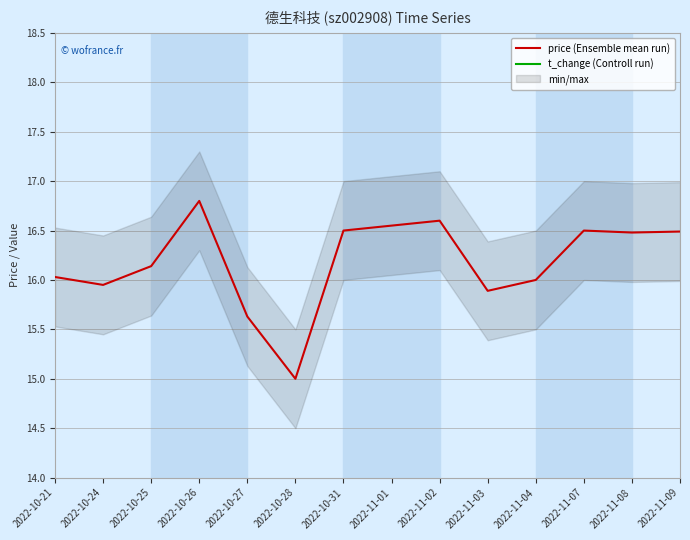

Is it true that price (Ensemble mean run) equals 16.1 at 2022-10-25?

True